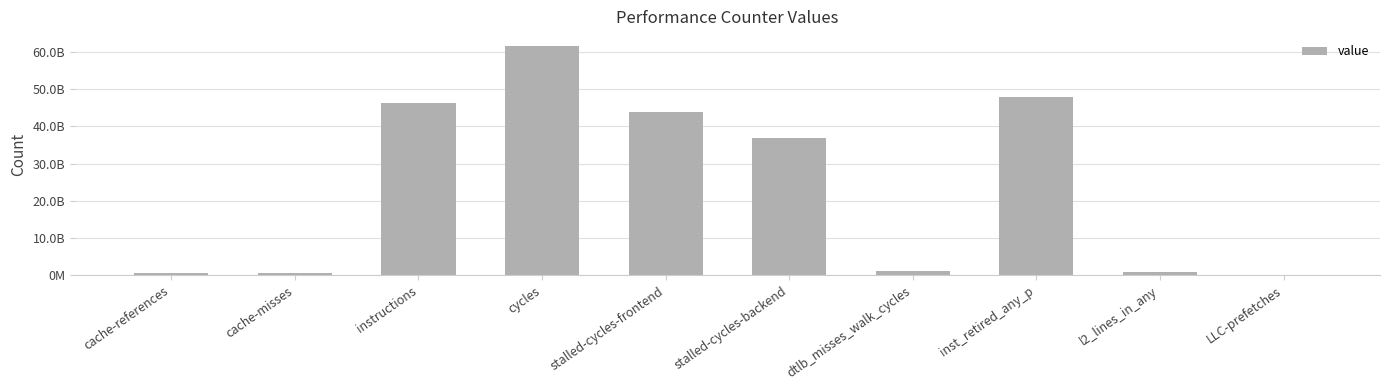

Are the bars horizontal?

No